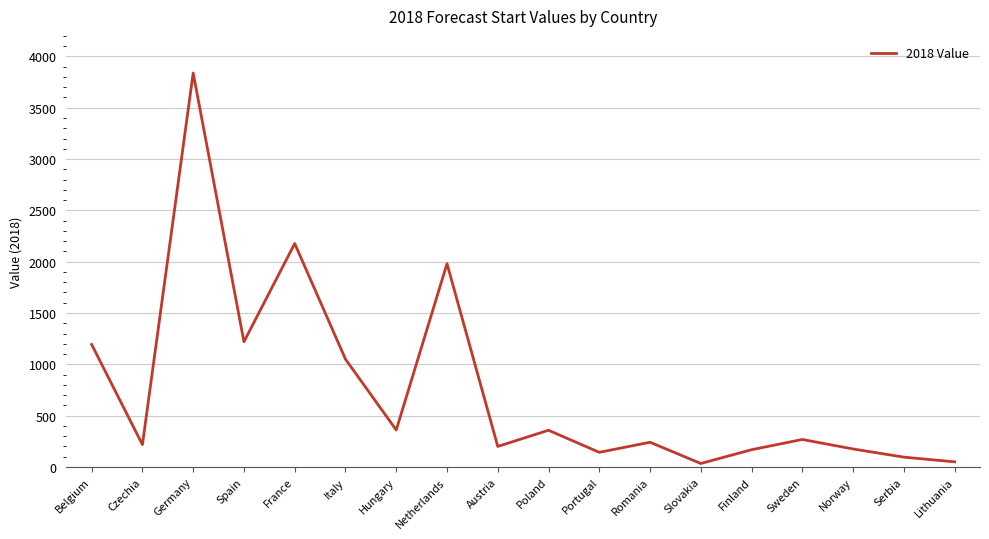

What is the greatest value displayed?

3838.3